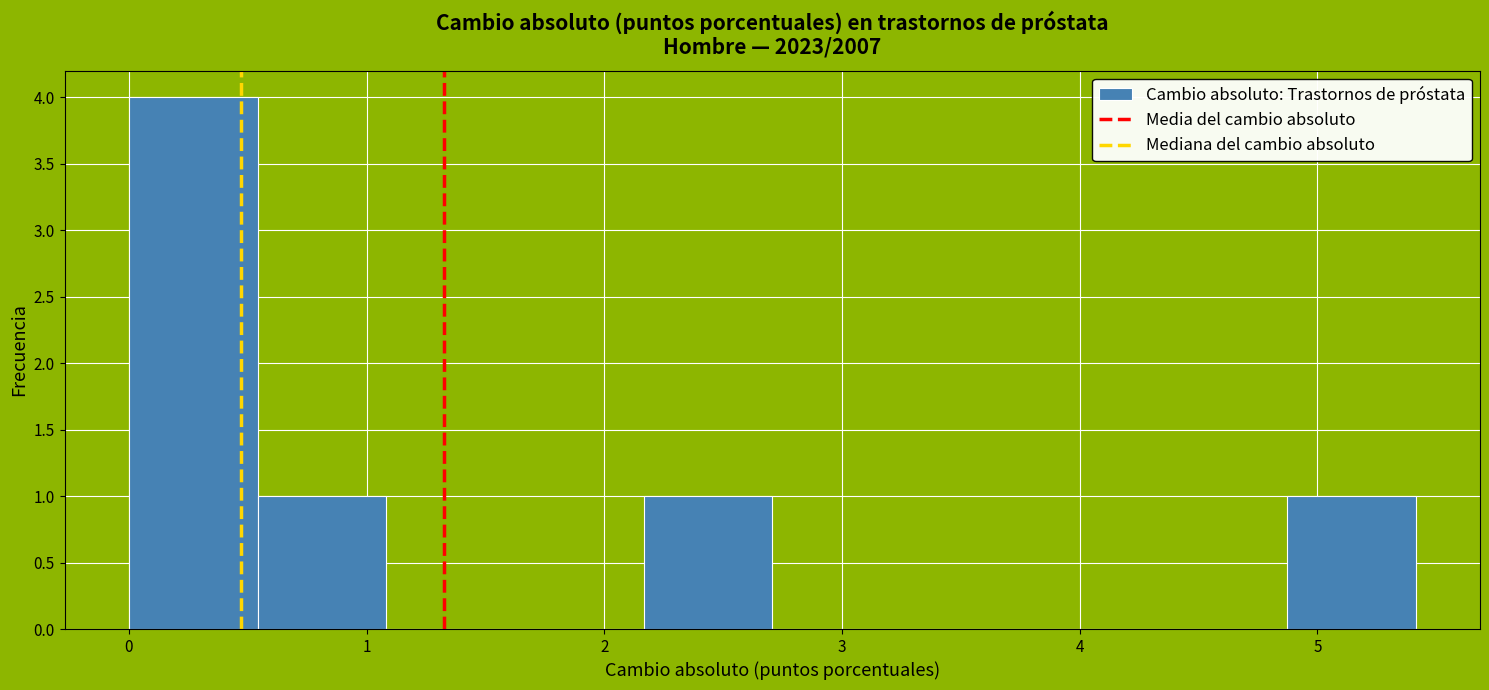

How tall is the bar that spans 0.5 to 1.1 on the x-axis? Neither the bar edges nor the heights are printed on the chart, so give them approximately, as read against the axes.

1